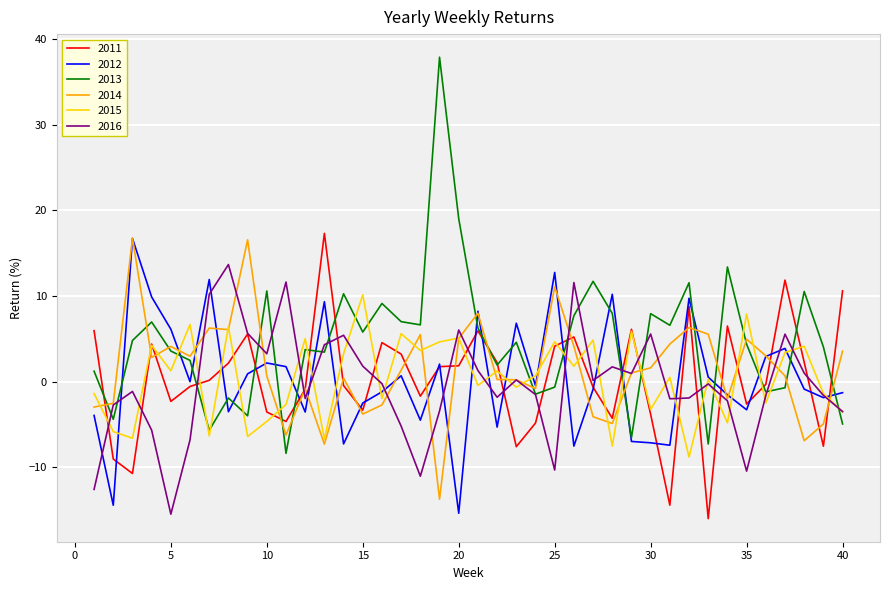

What is the minimum value for 2012?

-15.4